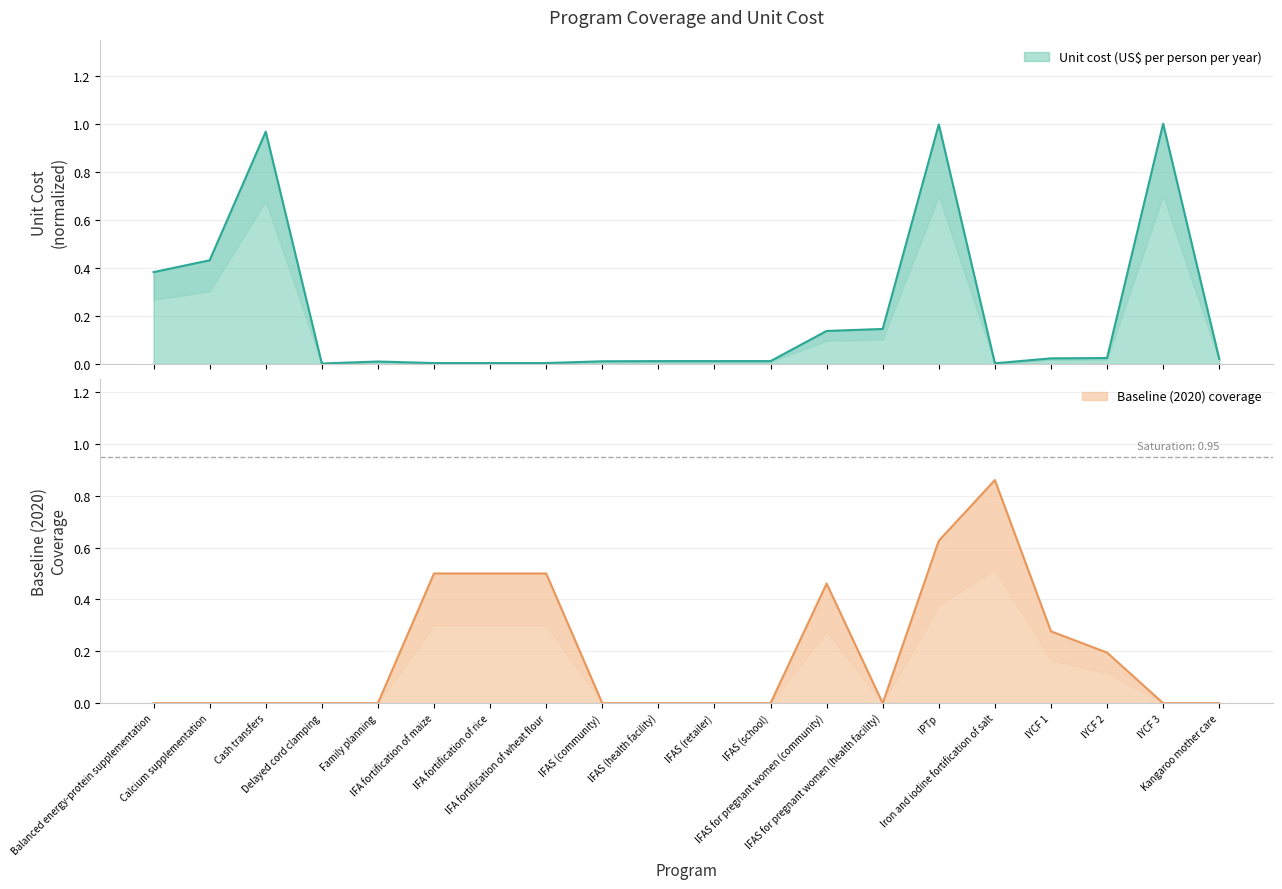

Which series has the widest spread of values?

Unit cost (US$ per person per year)